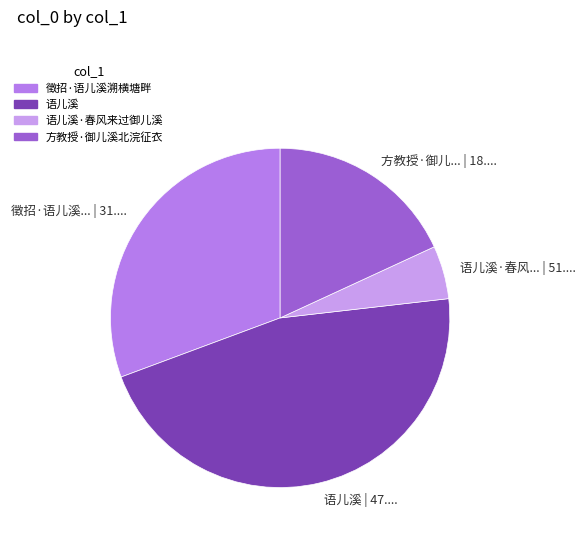

Does any single category account for the majority?

No